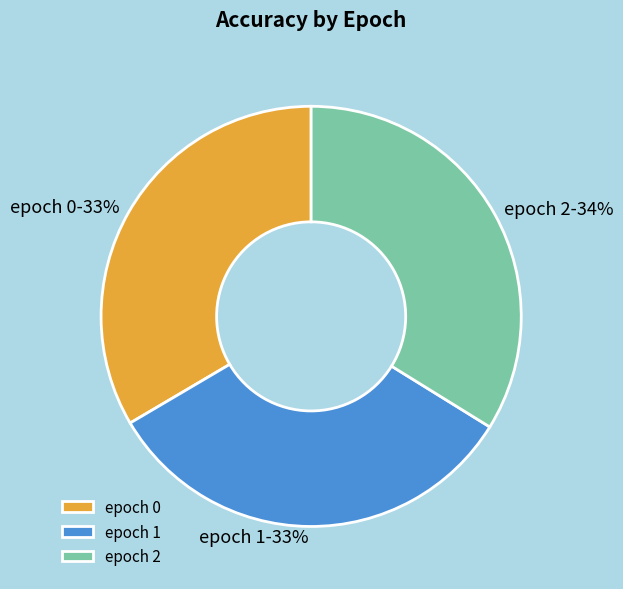

The epoch 0 slice represents 33% of the pie. True or false?

True